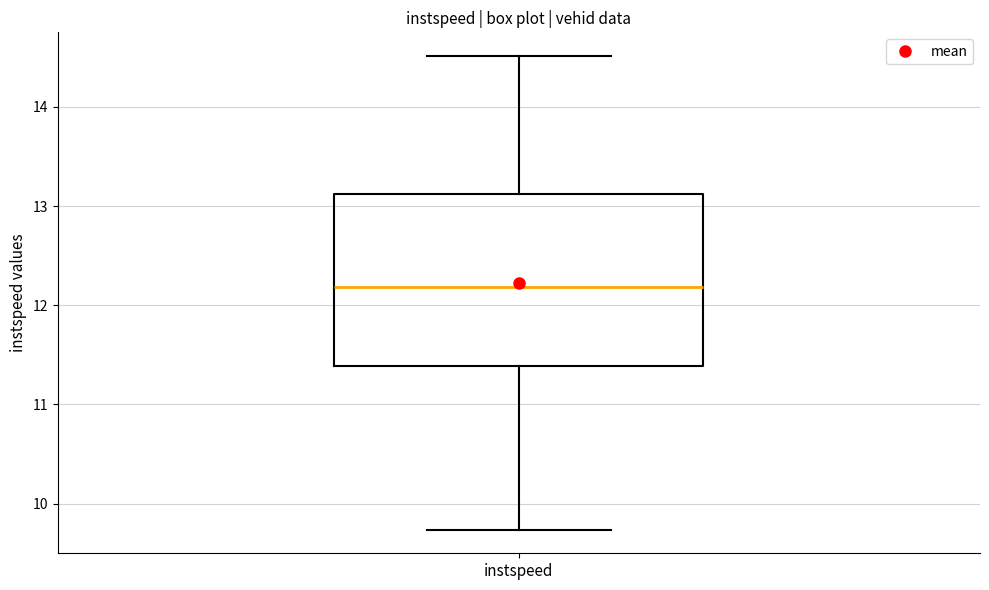

Where does the upper whisker of the box for instspeed end on the y-axis? The values are not printed on the chart, so give them approximately, as read against the axis.

14.5